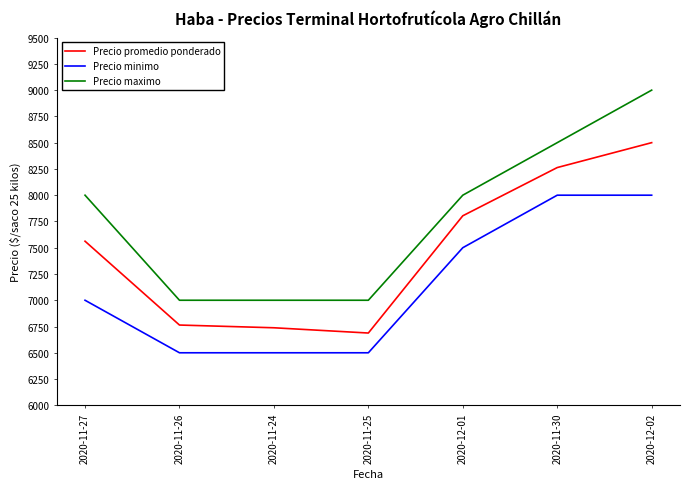

True or false: Precio minimo and Precio maximo intersect in this chart.

False